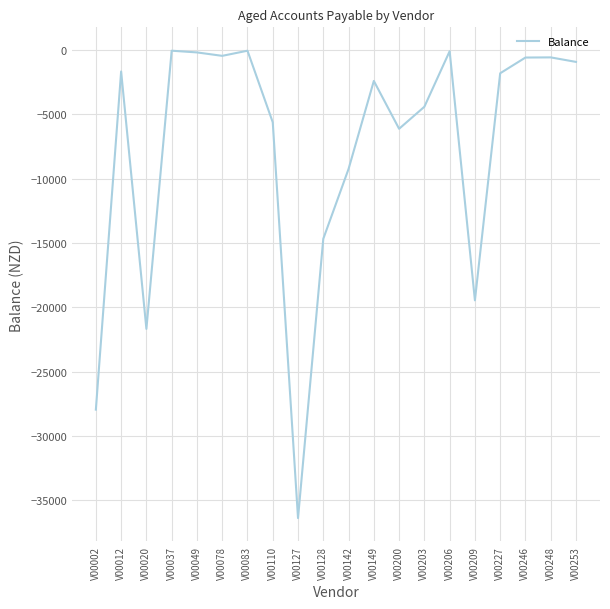

Where is the data nearest to the value -18212?

V00209